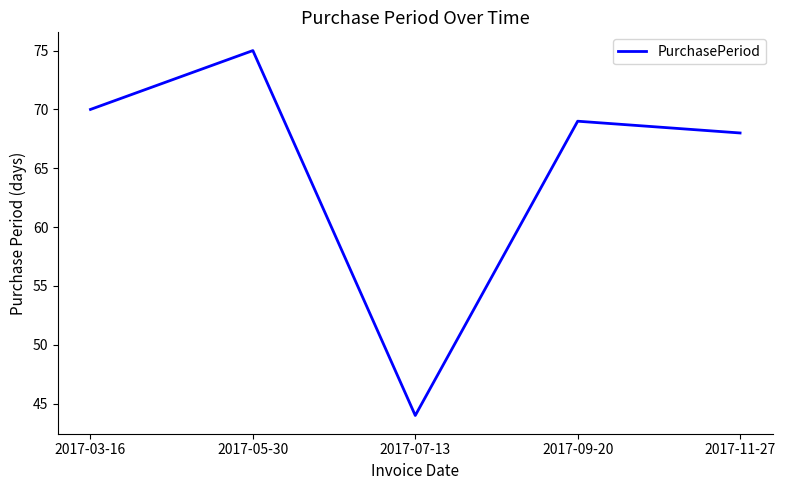

Is it true that the value at 2017-07-13 is 58?

False